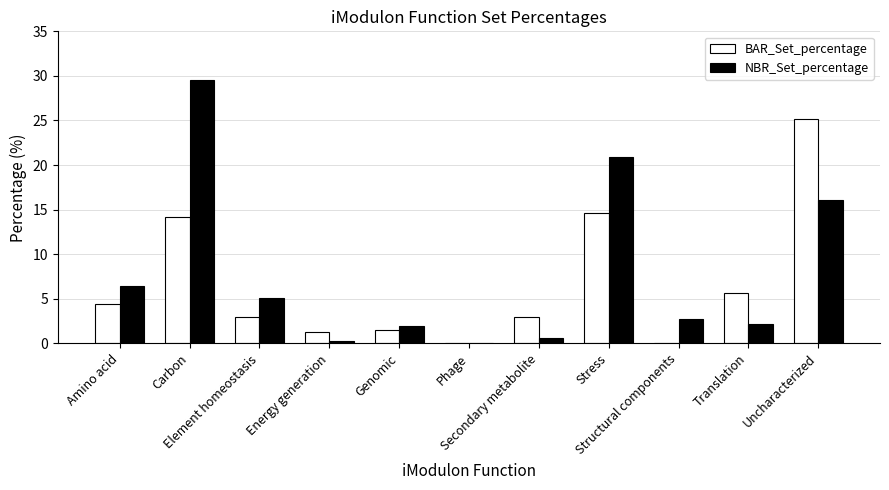

What is the sum of all NBR_Set_percentage values?

85.7